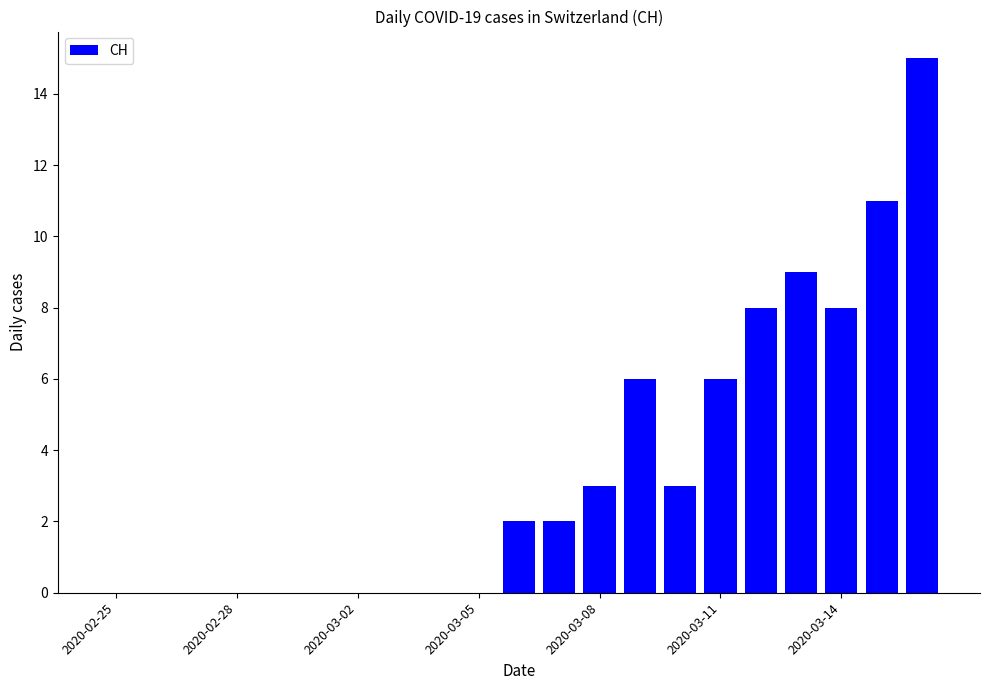

What is the sum of all values?

73